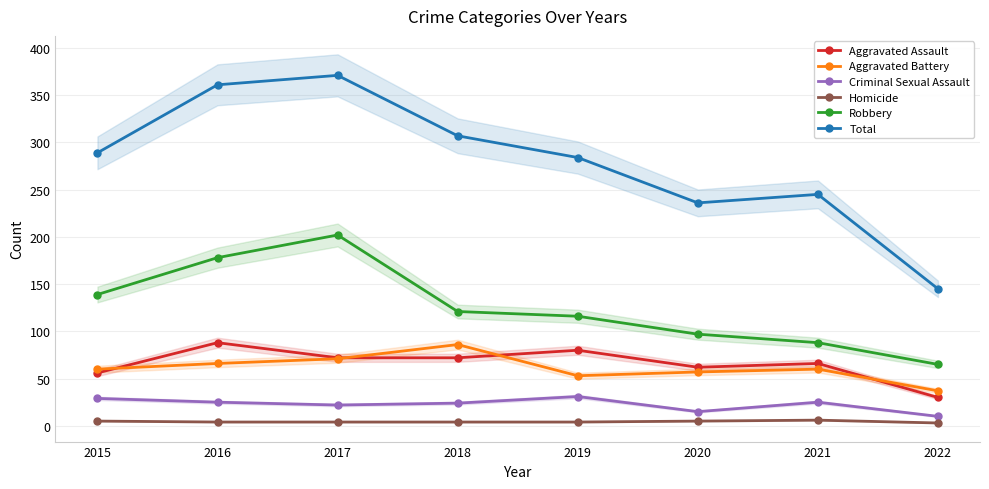

How many values in the Aggravated Assault series exceed 72?

2